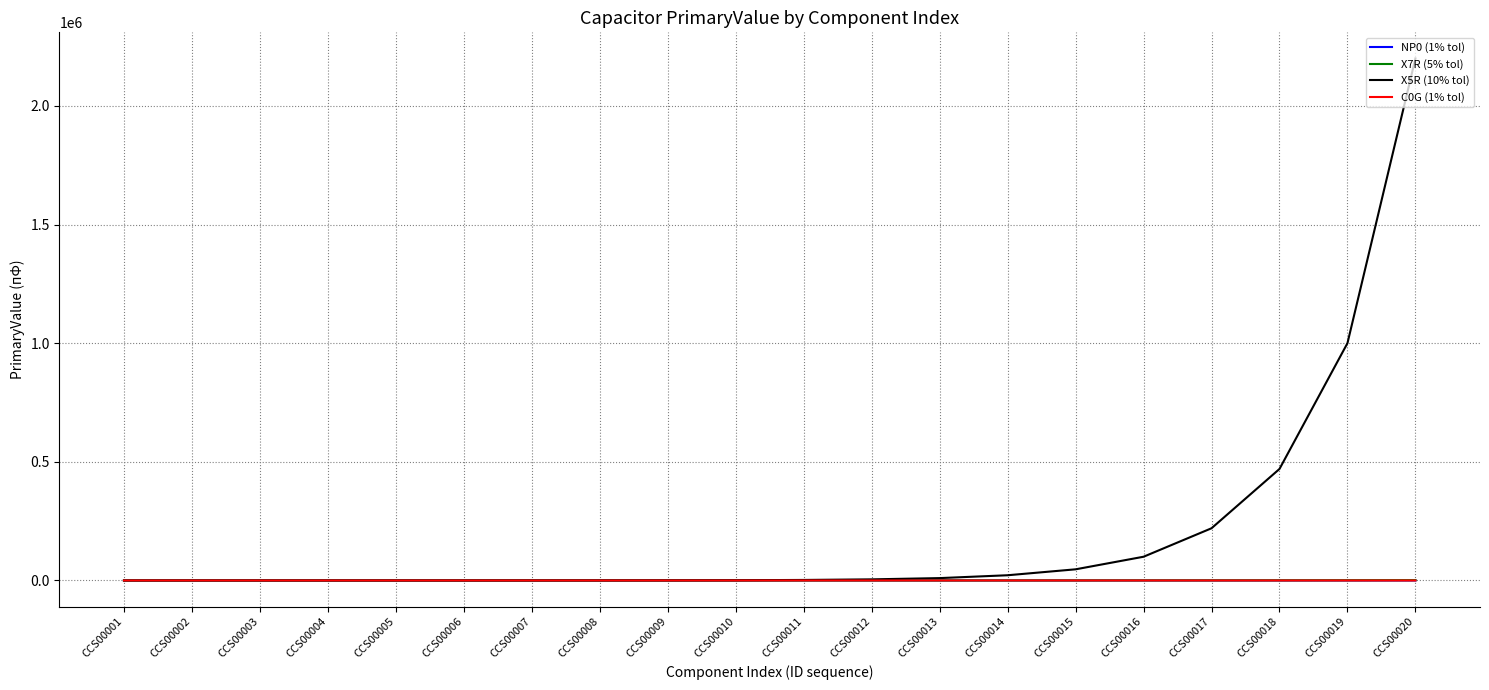

Which series has the largest range (max minus min)?

X5R (10% tol)